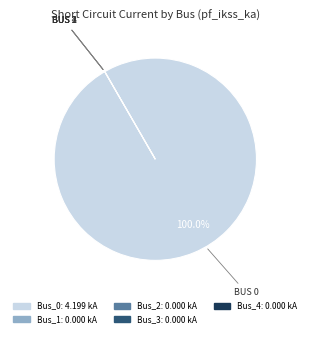

Rank the categories by value from lowest to highest.

Bus_1, Bus_2, Bus_3, Bus_4, Bus_0